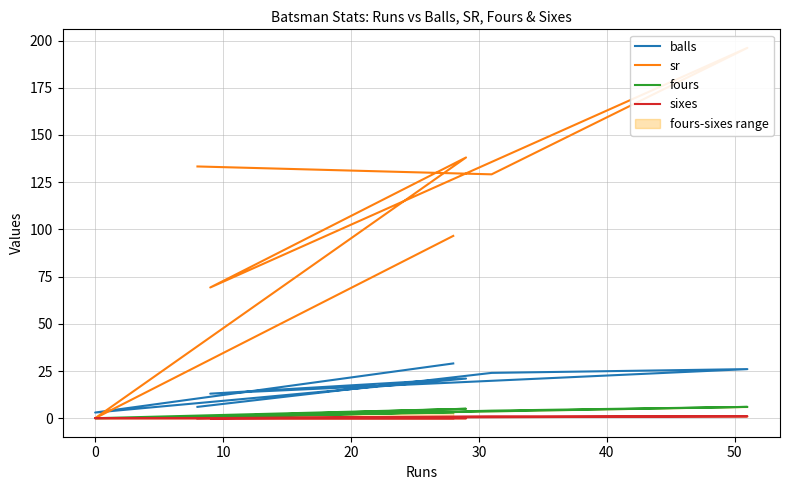

What is the difference between the highest and lowest values at 40?

128.2